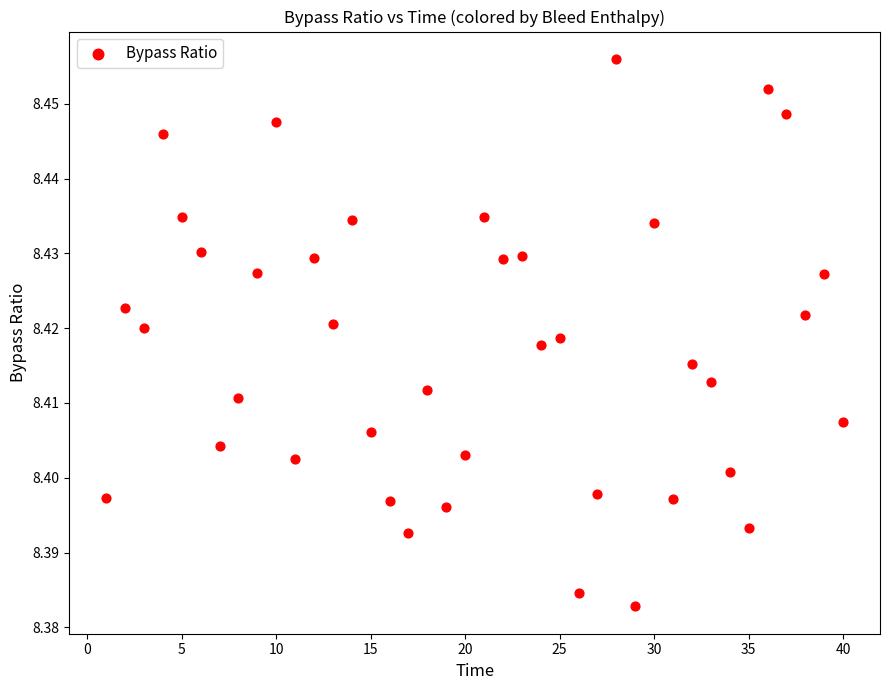

What is the range of X values (max minus min)?

39.0